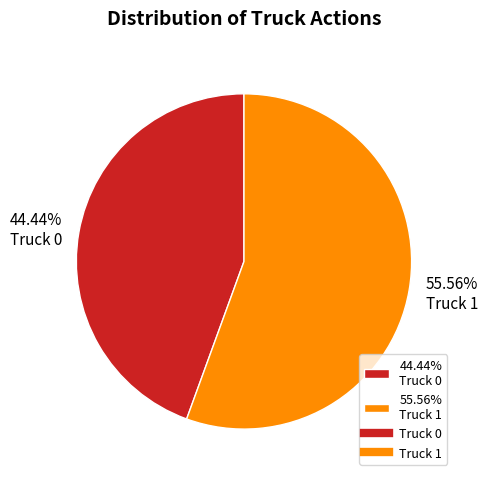

Rank the categories by value from lowest to highest.

44.44% Truck 0, 55.56% Truck 1